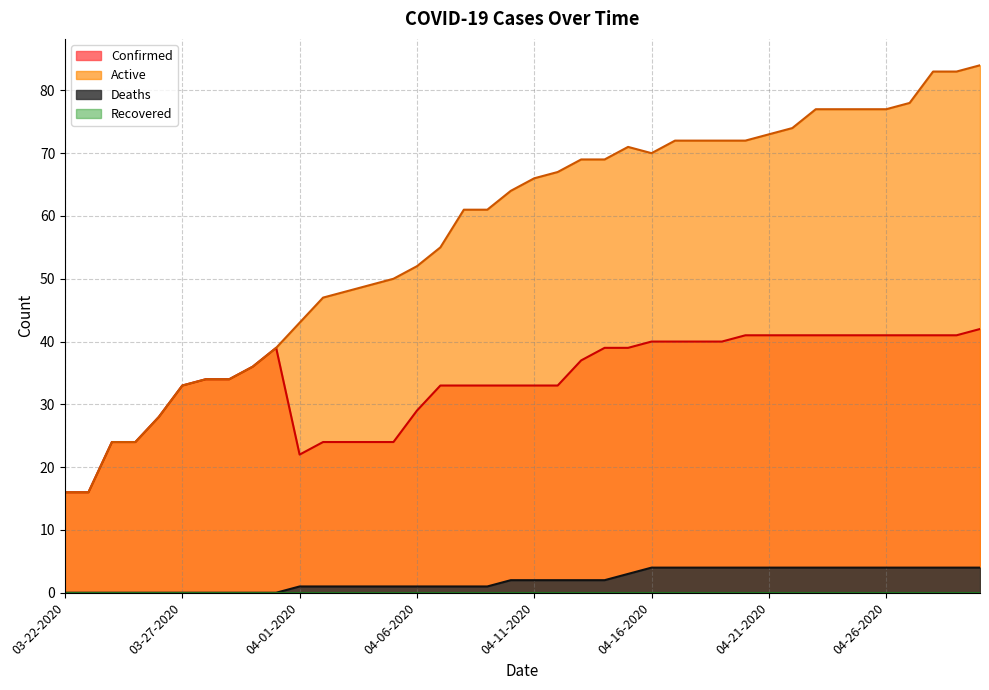

How many values in Deaths are above zero?

30